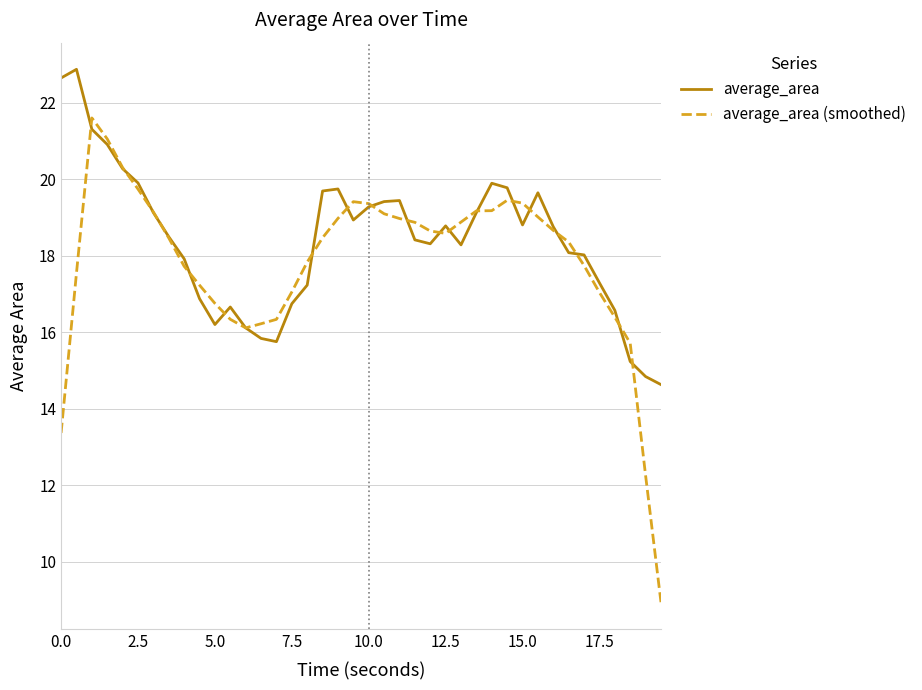

Which series has the largest range (max minus min)?

average_area (smoothed)